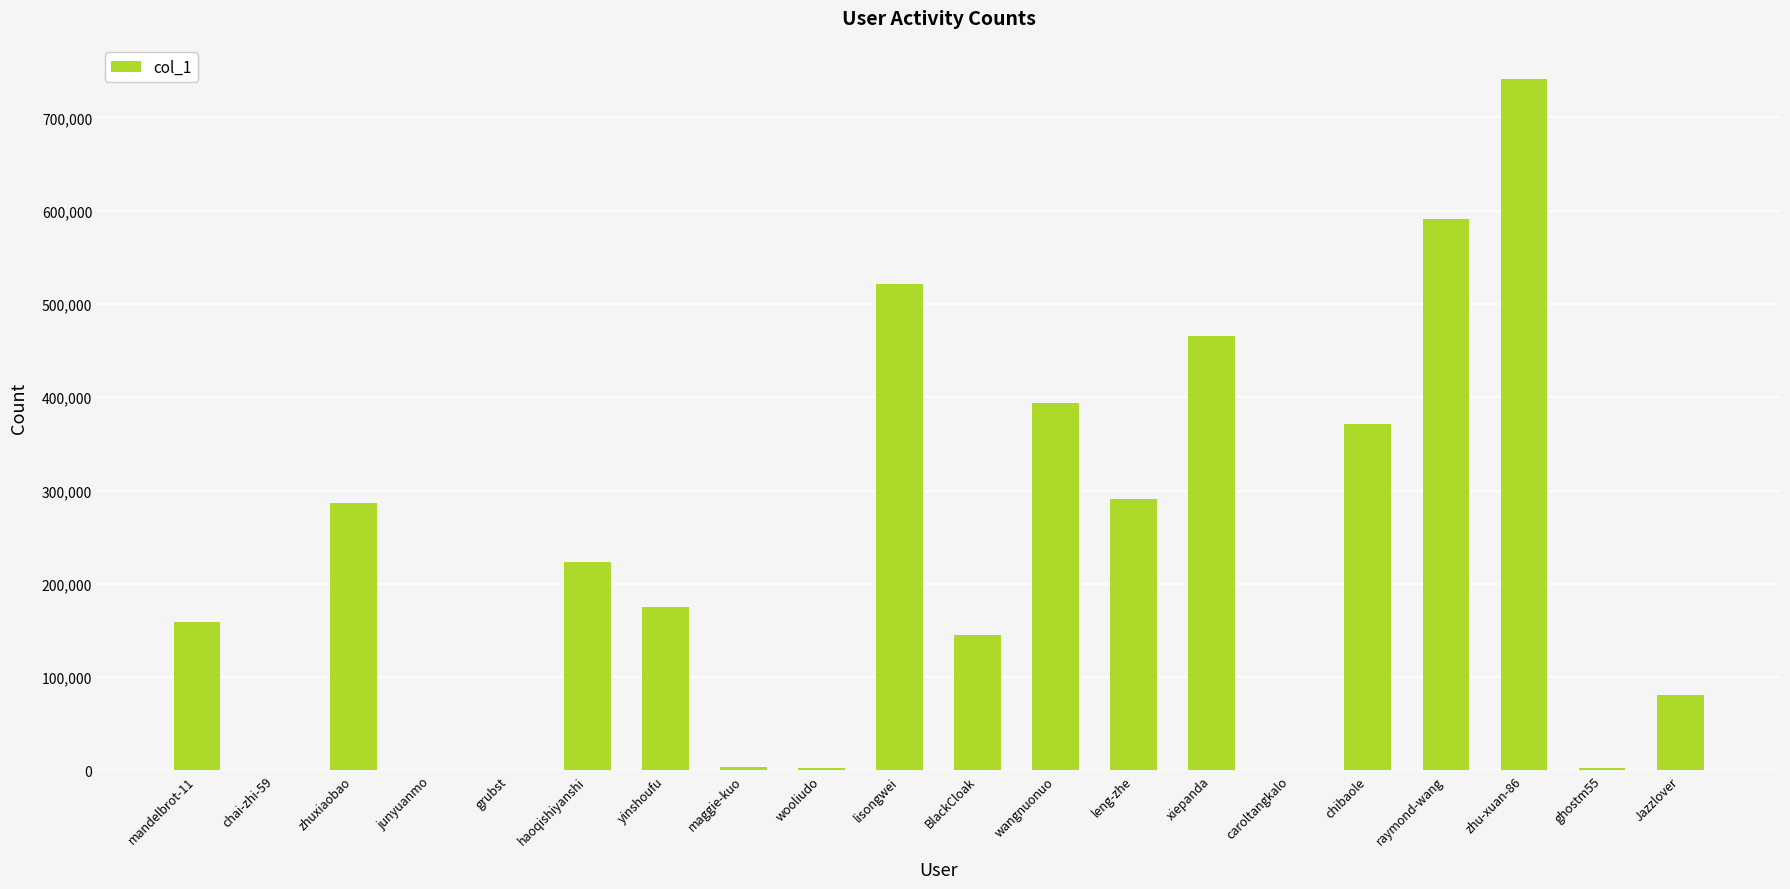

Read the value at wangnuonuo.

393905